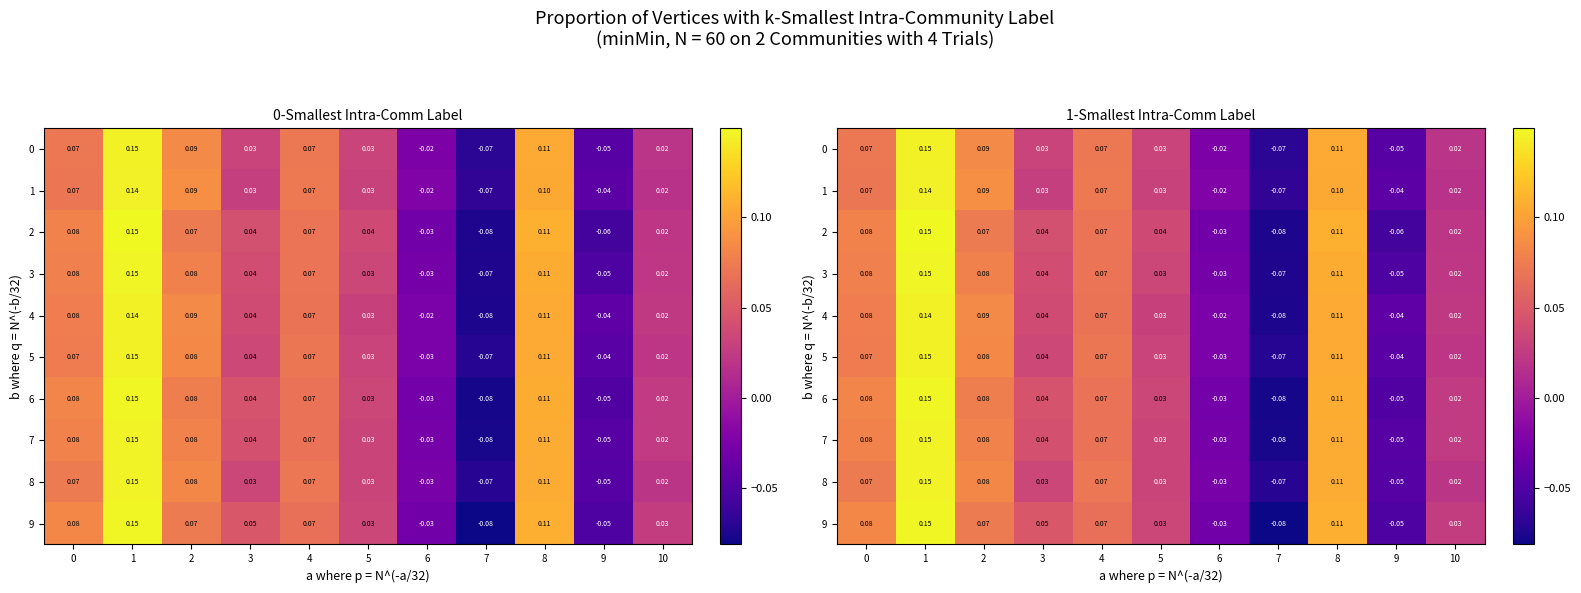

At 3, list the series in order from smallest to largest.

1, 0, 8, 5, 4, 3, 2, 7, 6, 9